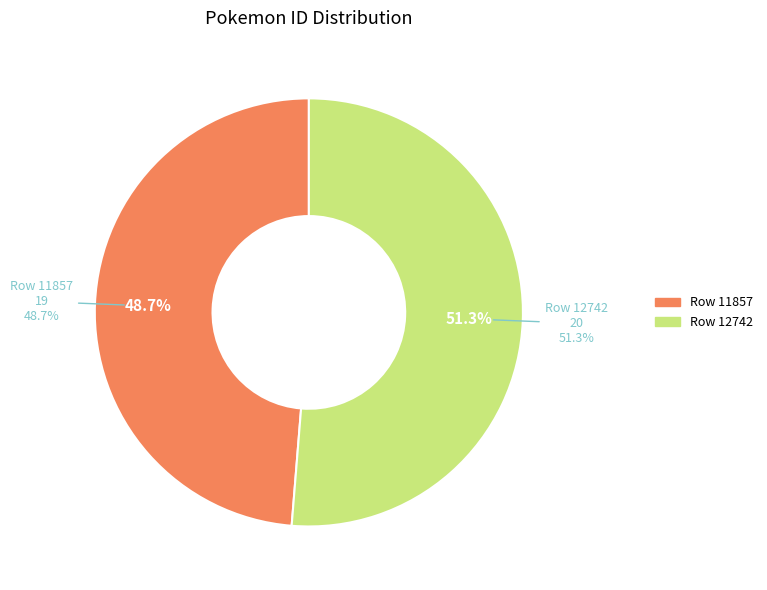

Is there a majority slice in this chart?

Yes